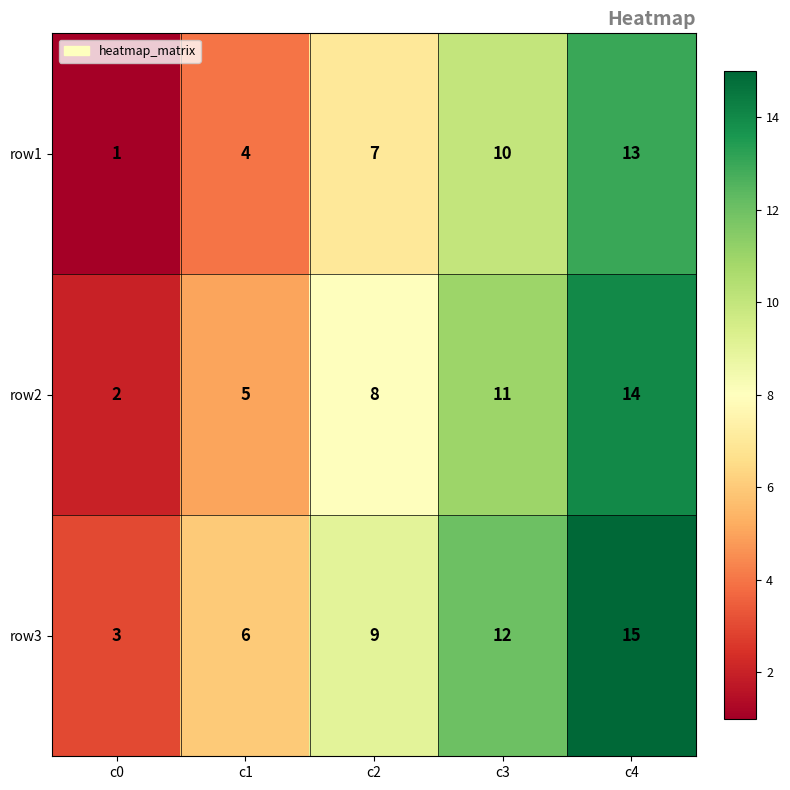

Which category has the highest value across all series?

c4